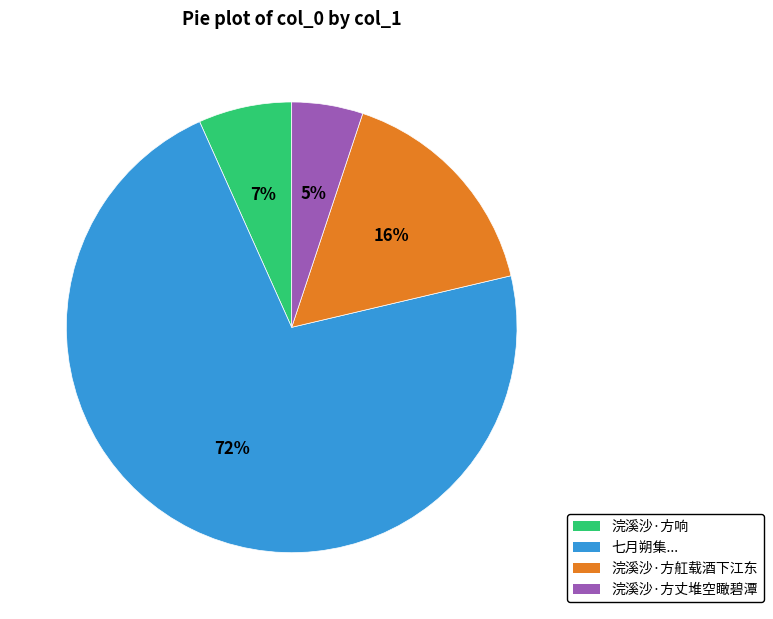

What is the smallest slice in the pie chart?

浣溪沙·方丈堆空瞰碧潭